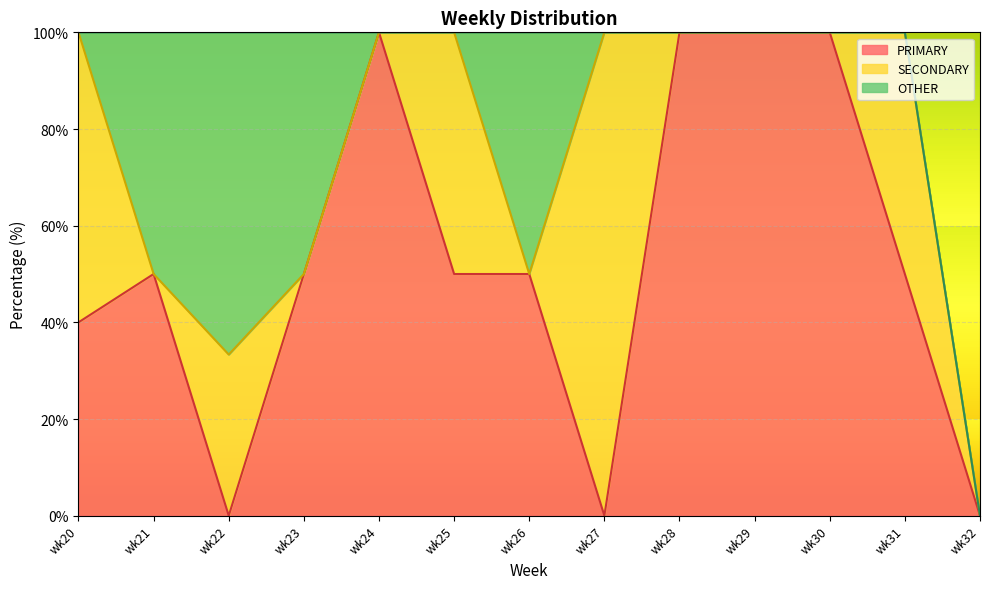

How many values in the PRIMARY series are below 50?

4